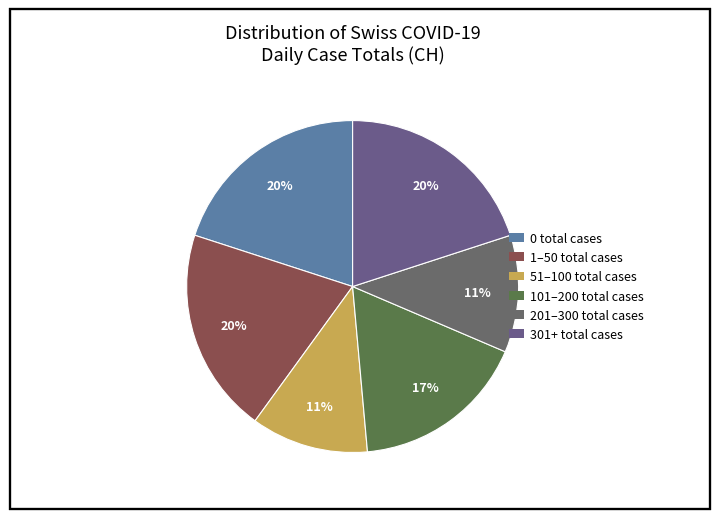

Is there a majority slice in this chart?

No